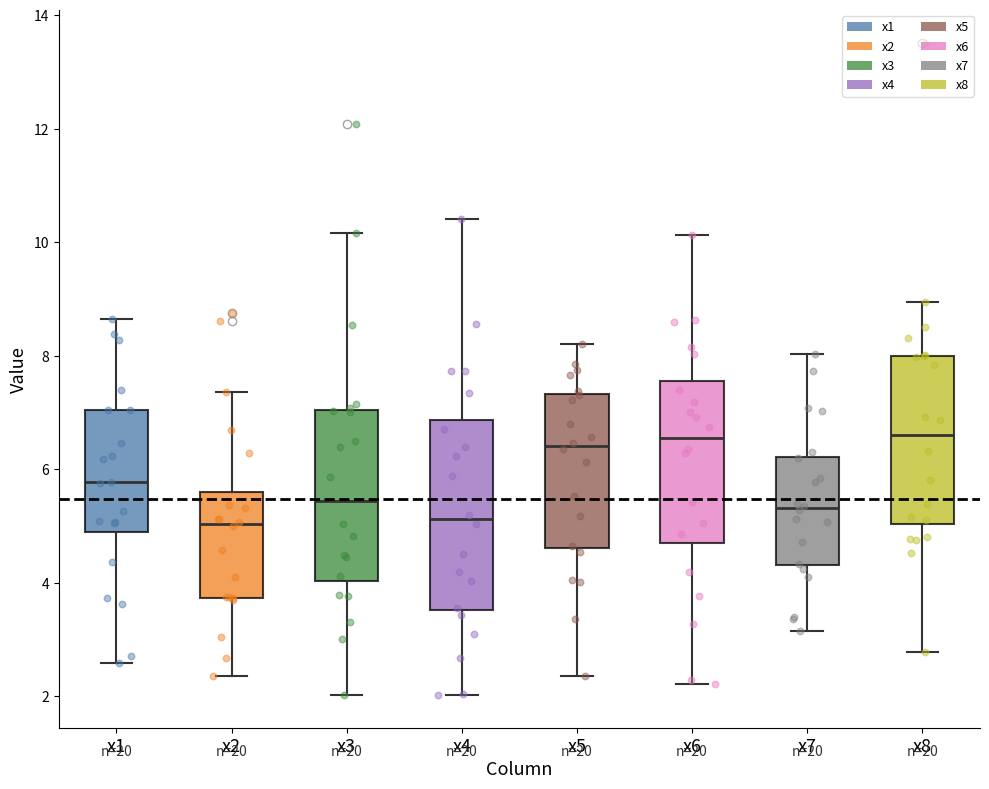

Reading left to right, read every box against the y-axis: the position of its median line, the range the box covers, and the ends of its whiskers. The values are not printed on the chart, so give them approximately, as read against the axis.

x1: median 5.8, box 4.8 to 7.0, whiskers 2.6 to 8.6
x2: median 5.0, box 3.8 to 5.6, whiskers 2.4 to 7.4
x3: median 5.4, box 4.0 to 7.0, whiskers 2.0 to 10.2
x4: median 5.2, box 3.6 to 6.8, whiskers 2.0 to 10.4
x5: median 6.4, box 4.6 to 7.4, whiskers 2.4 to 8.2
x6: median 6.6, box 4.6 to 7.6, whiskers 2.2 to 10.2
x7: median 5.4, box 4.4 to 6.2, whiskers 3.2 to 8.0
x8: median 6.6, box 5.0 to 8.0, whiskers 2.8 to 9.0